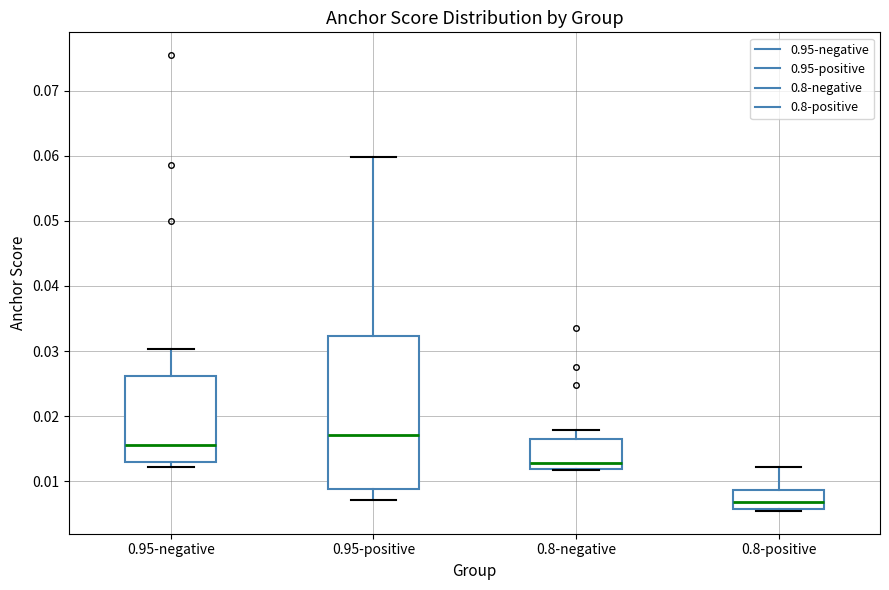

Reading left to right, transcribe this box plot: for each box, give where its median line is, the range the box spans, and where its two whiskers end, as read against the y-axis. The values are not printed on the chart, so give them approximately, as read against the axis.

0.95-negative: median 0.016, box 0.013 to 0.026, whiskers 0.012 to 0.030
0.95-positive: median 0.017, box 0.009 to 0.032, whiskers 0.007 to 0.060
0.8-negative: median 0.013, box 0.012 to 0.017, whiskers 0.012 to 0.018
0.8-positive: median 0.007, box 0.006 to 0.009, whiskers 0.005 to 0.012